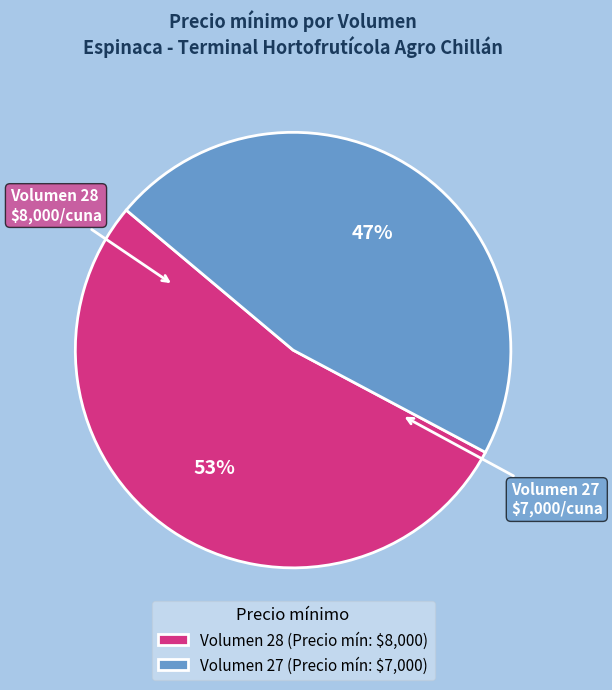

Between Volumen 27 and Volumen 28, which is larger?

Volumen 28